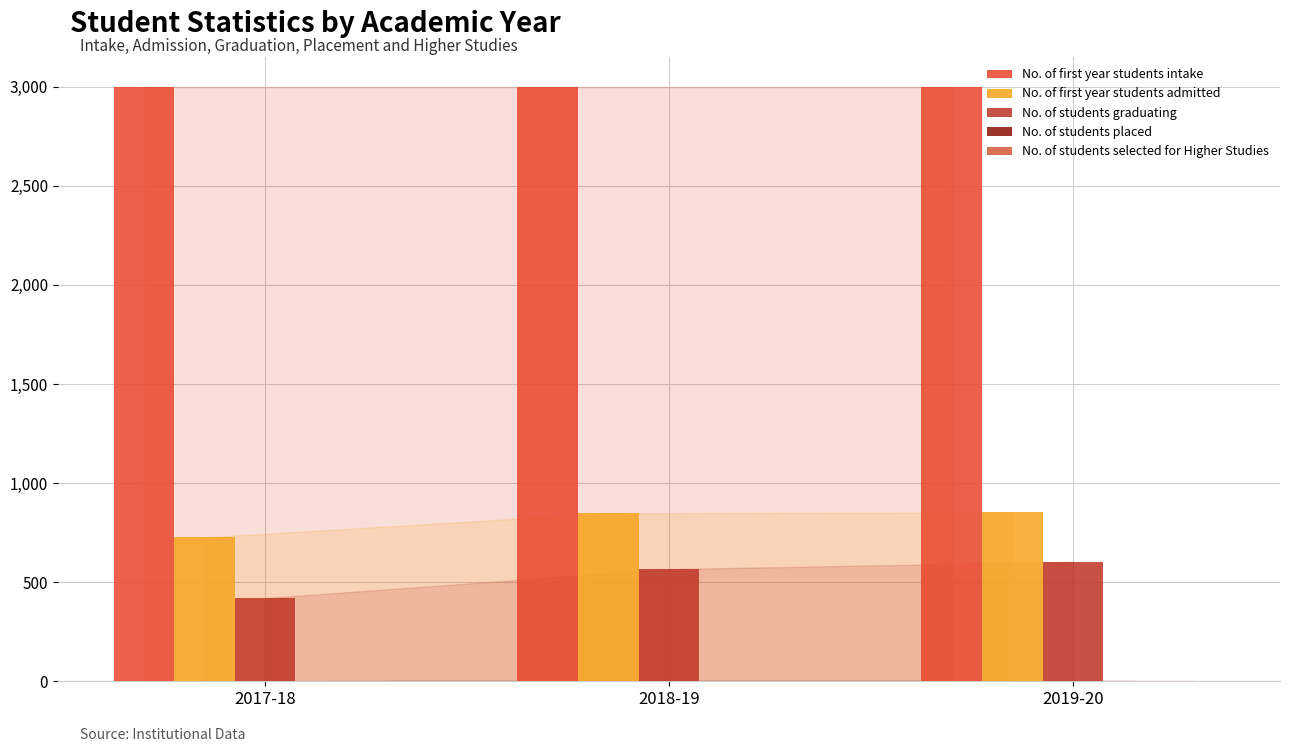

Which series has the largest total across all categories?

No. of first year students intake